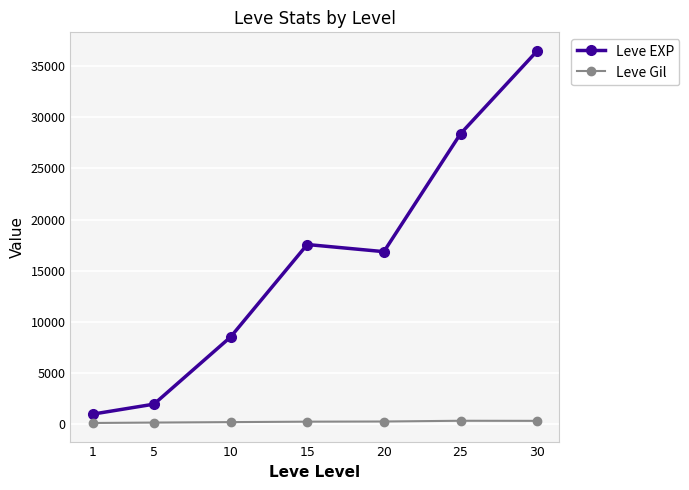

How many lines are shown in the chart?

2